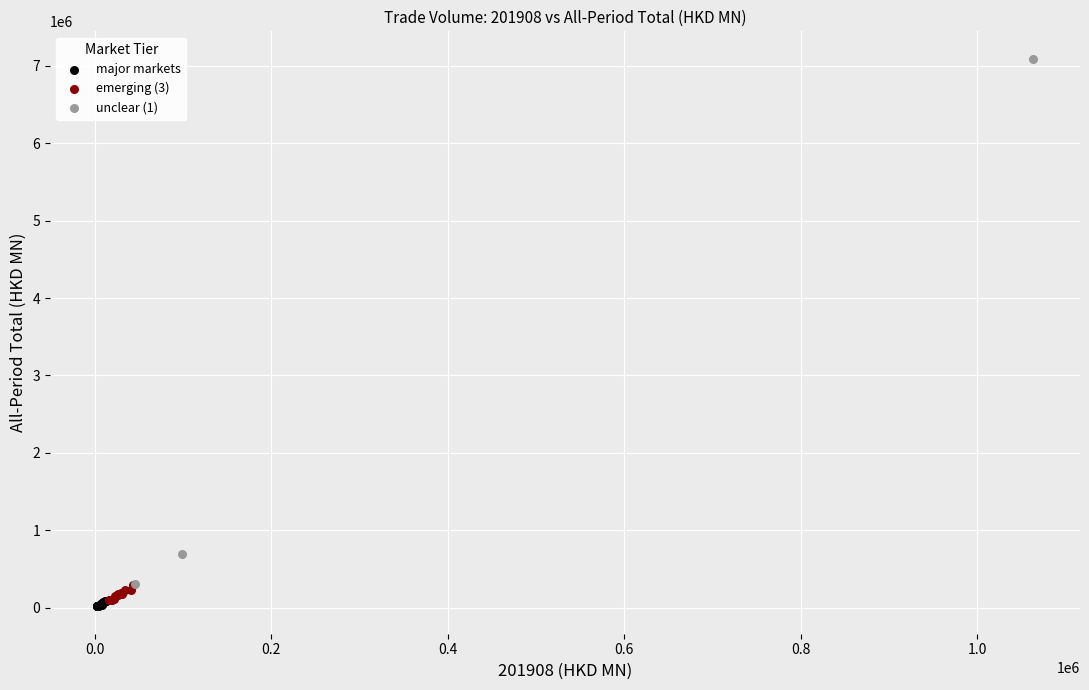

Which series contains the highest Y value?

unclear (1)